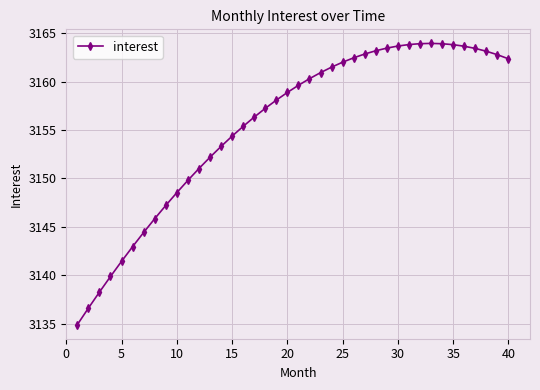

What is the average value?

3155.5